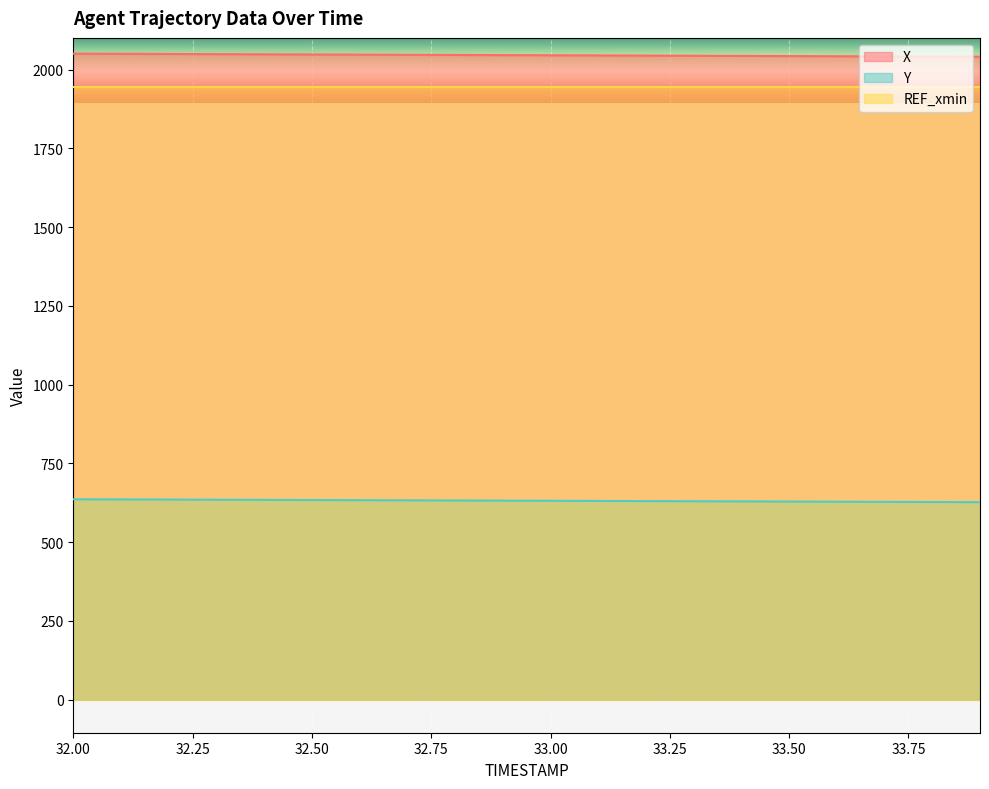

Is the value of X at 32.50 greater than the value of Y at 33.50?

Yes